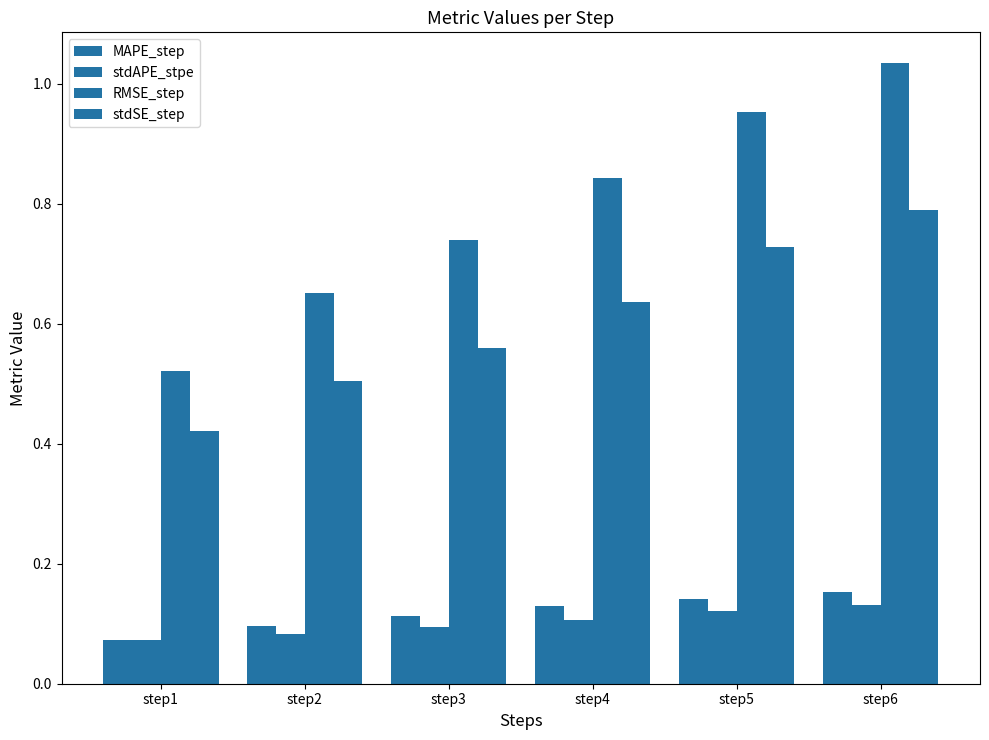

Count the number of categories in the chart.

6